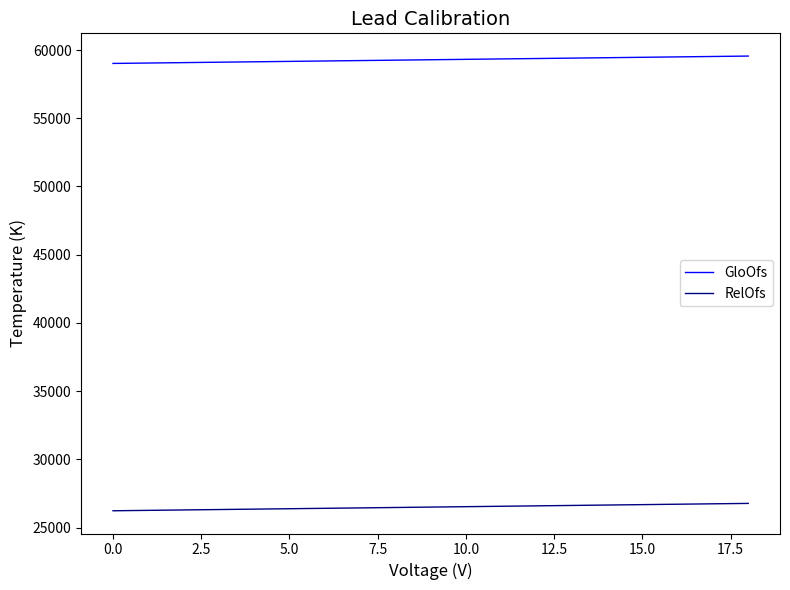

Rank the series by their average value, from lowest to highest.

RelOfs, GloOfs